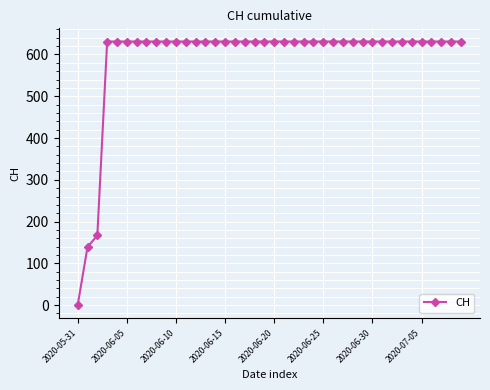

How many lines are shown in the chart?

1